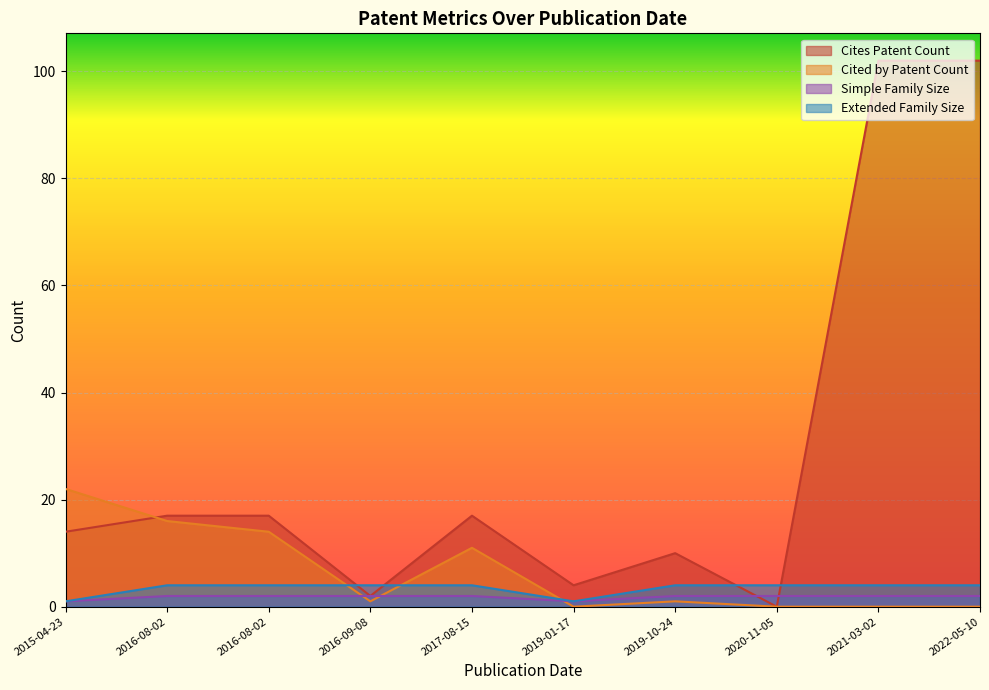

Count the number of data series in this chart.

4